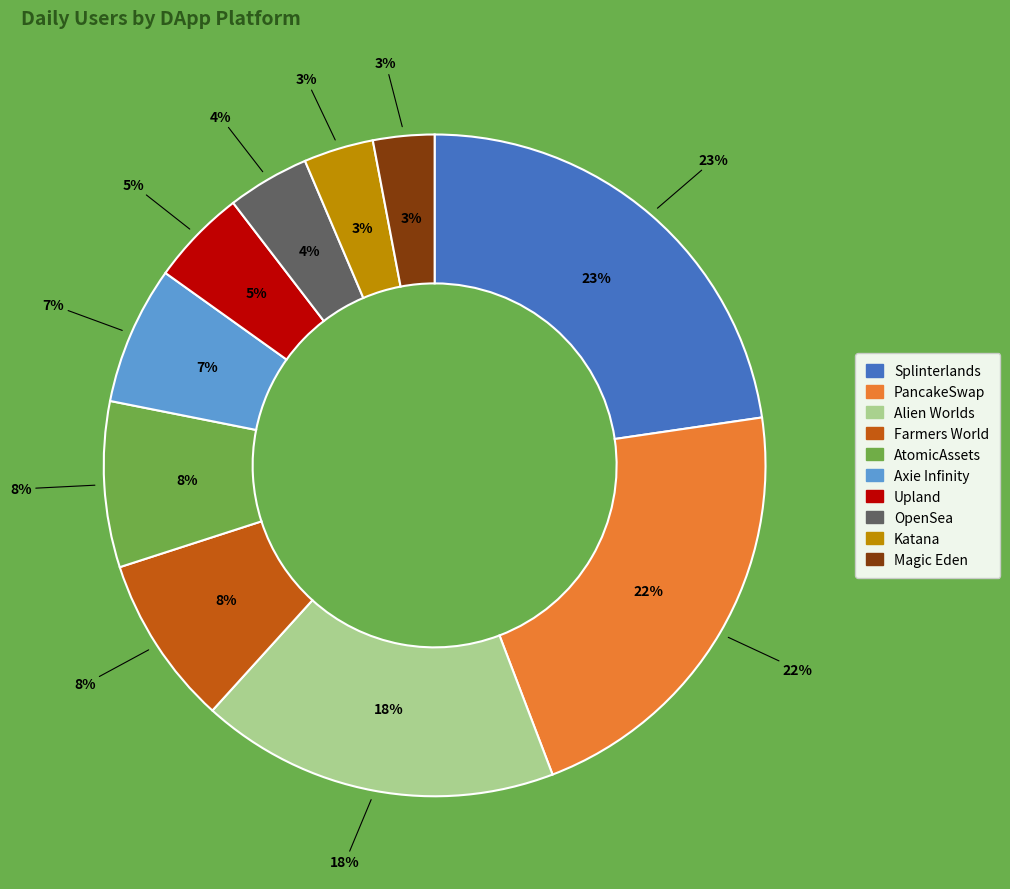

Approximately how many times larger is the value at Upland compared to Alien Worlds?

0.3